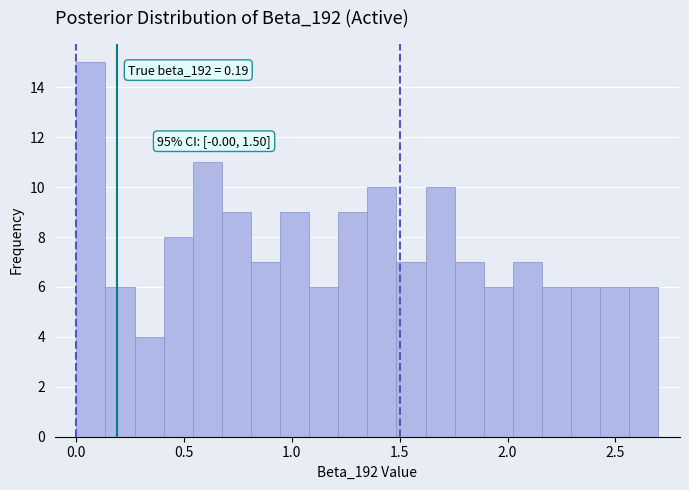

Read against the x-axis, roughly where is the centre of the tallest bar?

0.05